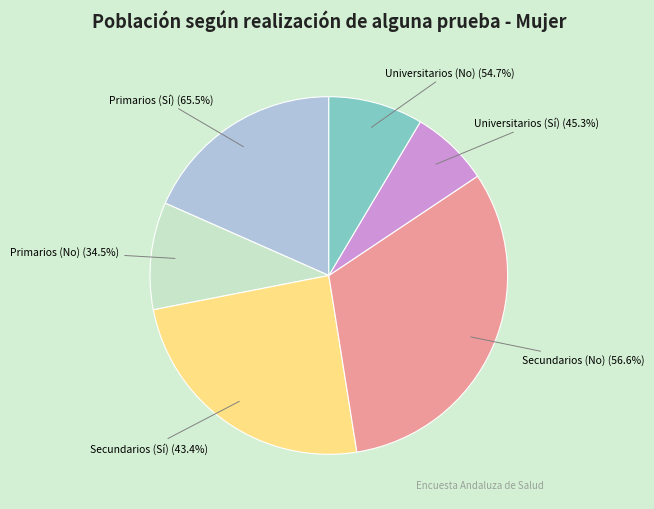

Which has a higher value, Primarios (Sí) or Universitarios (Sí)?

Primarios (Sí)